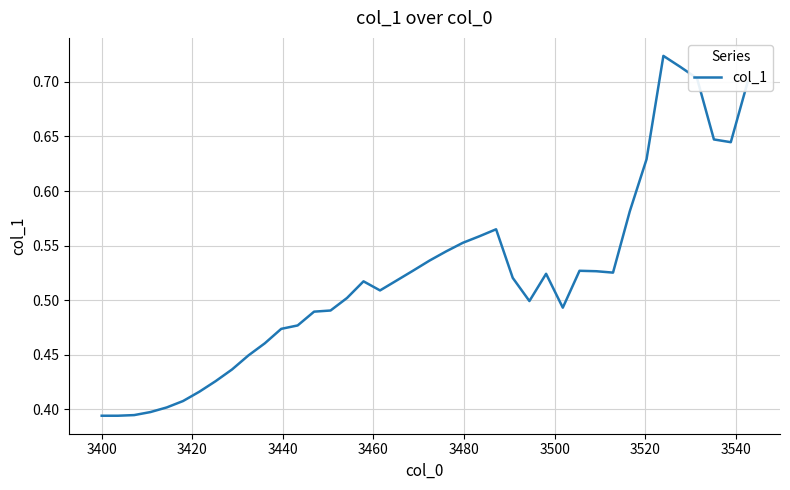

What is the difference between the maximum and minimum values?

0.3